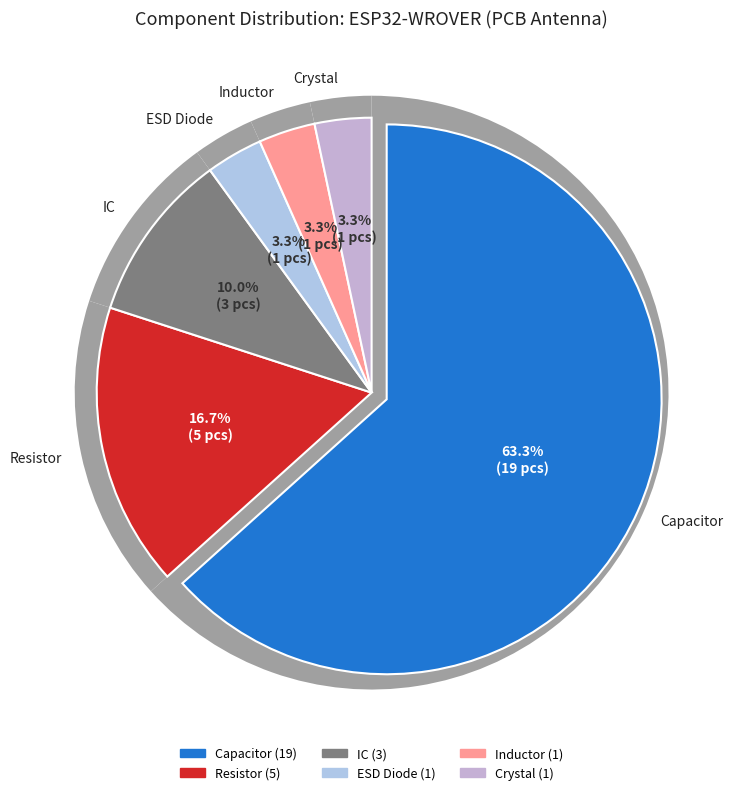

Rank the categories by value from lowest to highest.

ESD Diode, Inductor, Crystal, IC, Resistor, Capacitor